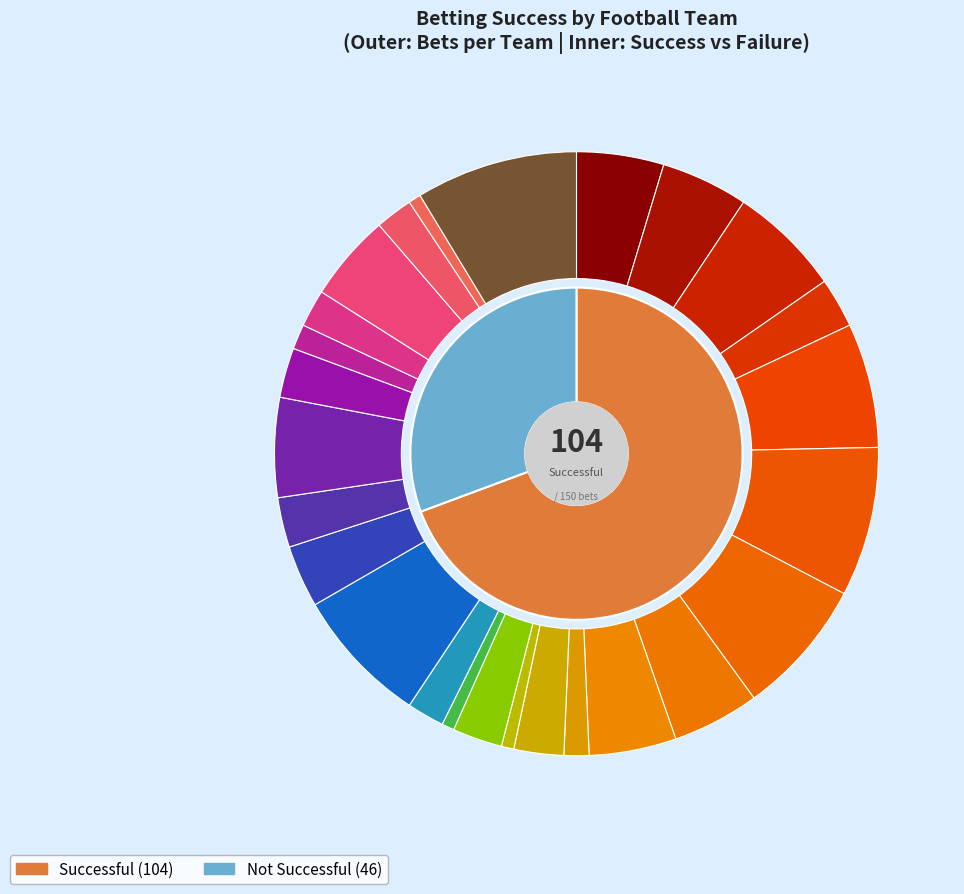

How many slices are in this pie chart?

26